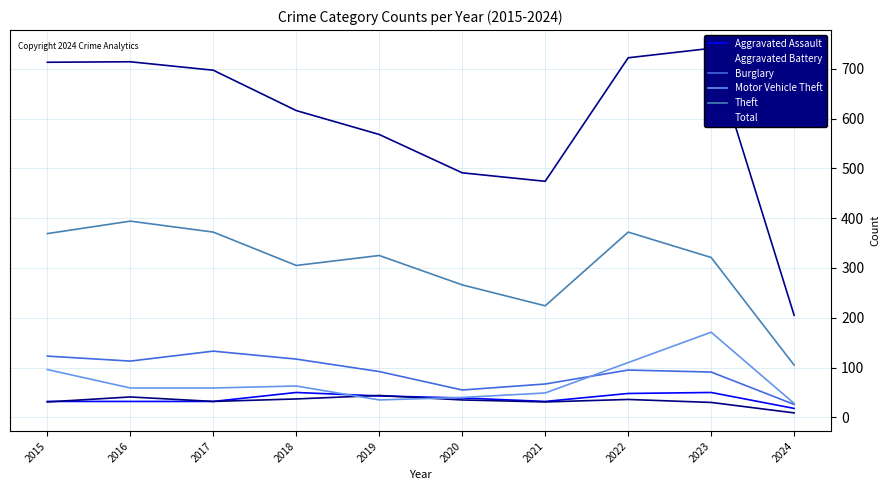

At 2019, list the series in order from smallest to largest.

Motor Vehicle Theft, Aggravated Assault, Aggravated Battery, Burglary, Theft, Total